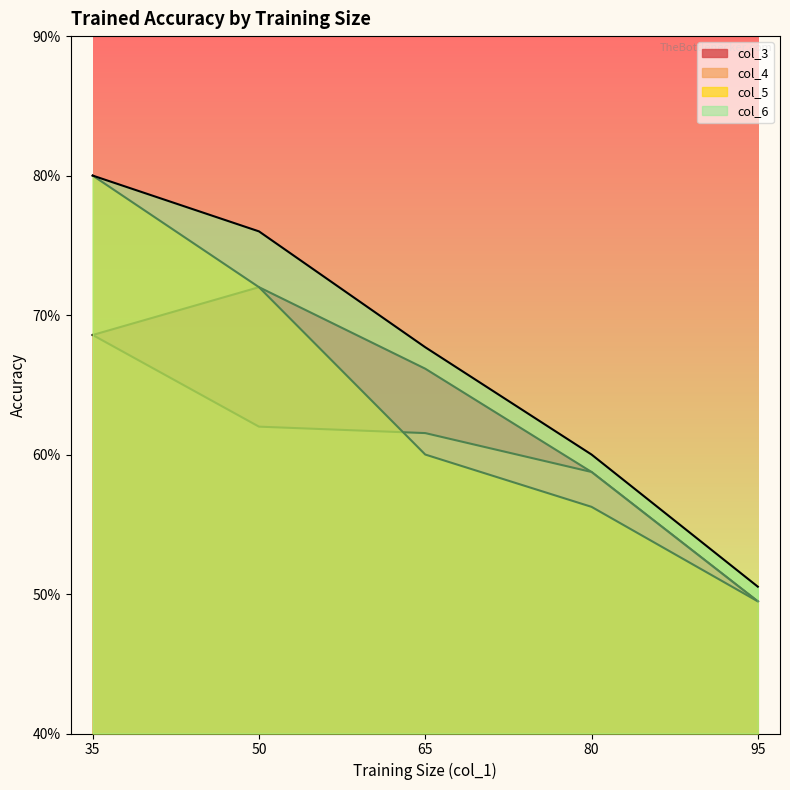

Reading left to right, transcribe all the data shown in this chart.

col_3: 0.7	0.7	0.7	0.6	0.5
col_4: 0.7	0.6	0.6	0.6	0.5
col_5: 0.8	0.7	0.6	0.6	0.5
col_6: 0.8	0.8	0.7	0.6	0.5